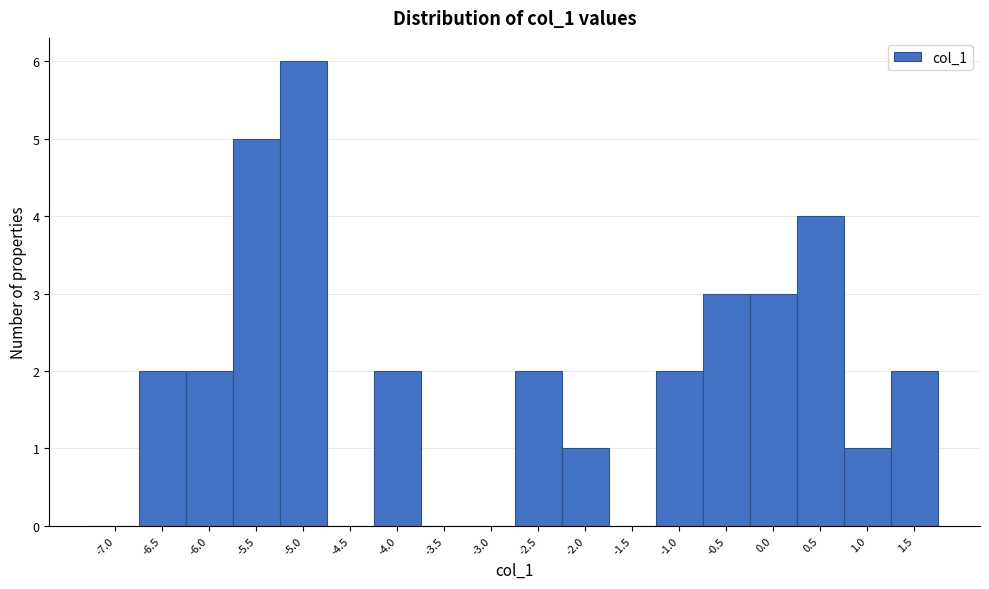

Reading left to right, extract all data points from this chart.

-7.0=0	-6.5=2	-6.0=2	-5.5=5	-5.0=6	-4.5=0	-4.0=2	-3.5=0	-3.0=0	-2.5=2	-2.0=1	-1.5=0	-1.0=2	-0.5=3	0.0=3	0.5=4	1.0=1	1.5=2